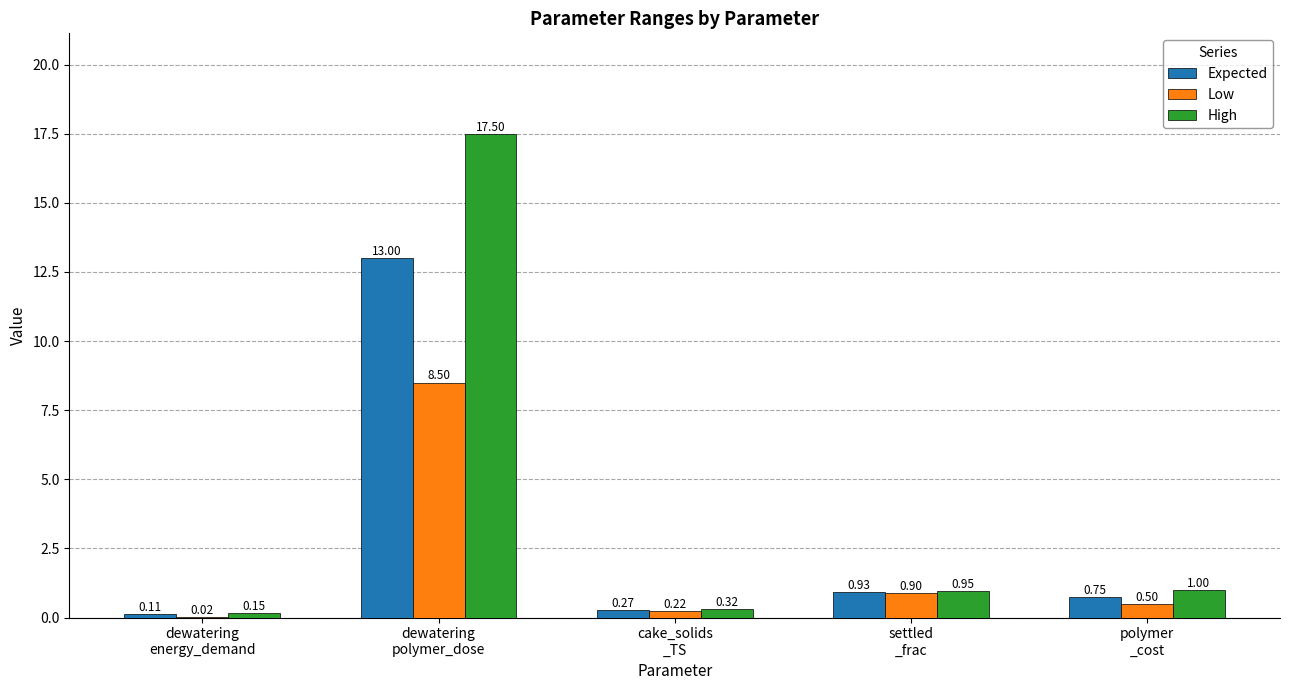

What is the sum of all Low values?

10.1